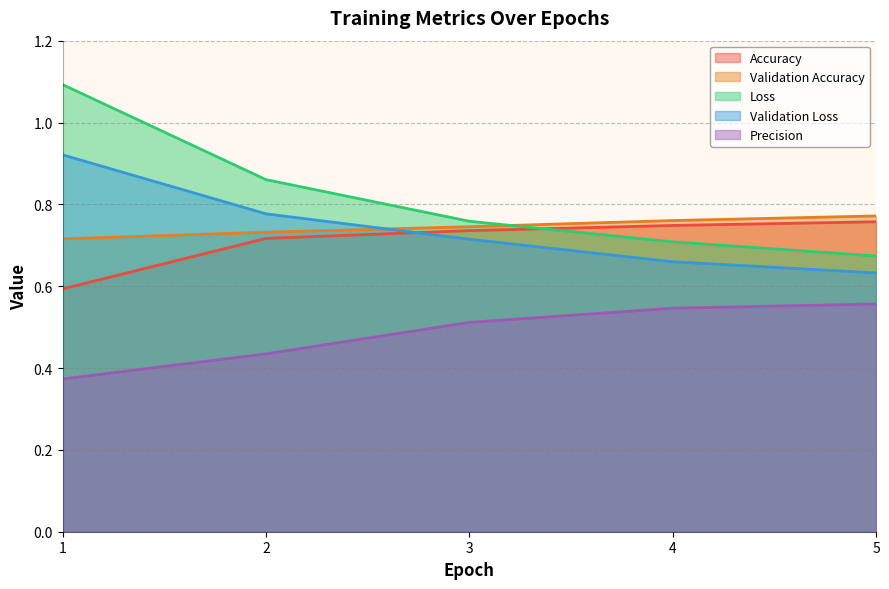

Reading left to right, list all the values displayed in this chart.

Accuracy: 0.6	0.7	0.7	0.7	0.8
Validation Accuracy: 0.7	0.7	0.7	0.8	0.8
Loss: 1.1	0.9	0.8	0.7	0.7
Validation Loss: 0.9	0.8	0.7	0.7	0.6
Precision: 0.4	0.4	0.5	0.5	0.6